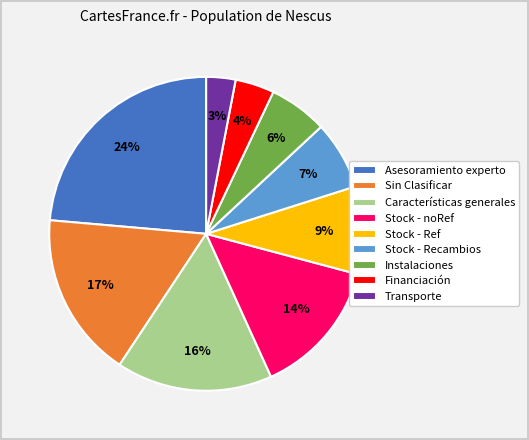

Is it true that Sin Clasificar is 17% of the pie?

True